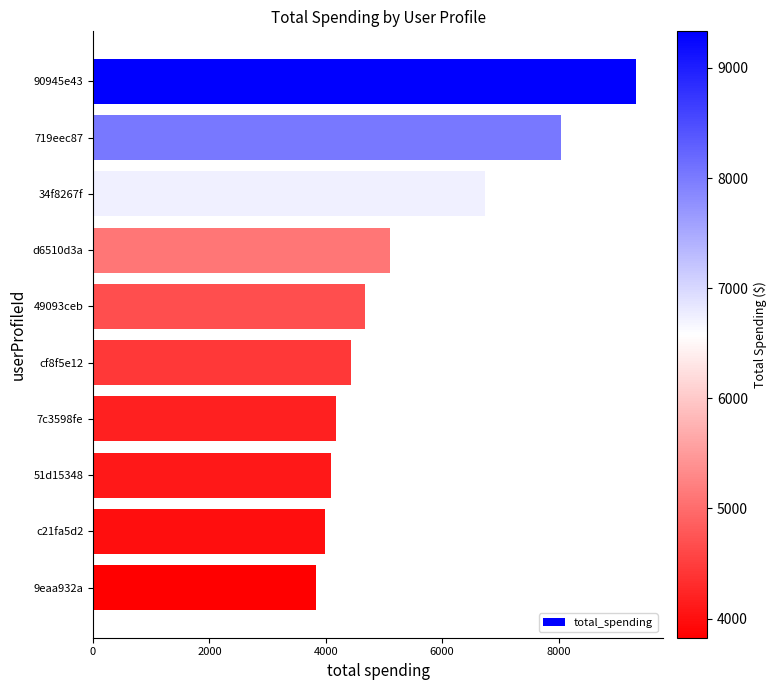

What is the label of the 6th bar from the top?

cf8f5e12